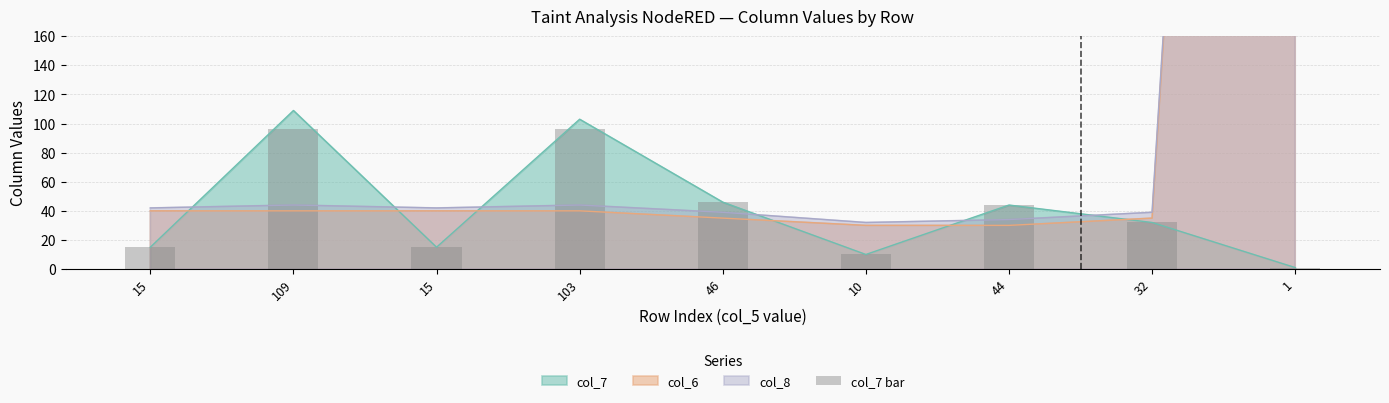

At which label is the value closest to 48?

46